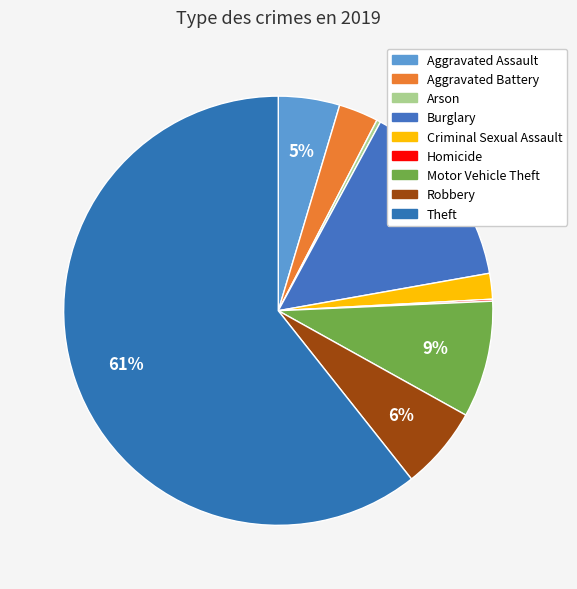

Which category has the biggest portion of the pie?

Theft